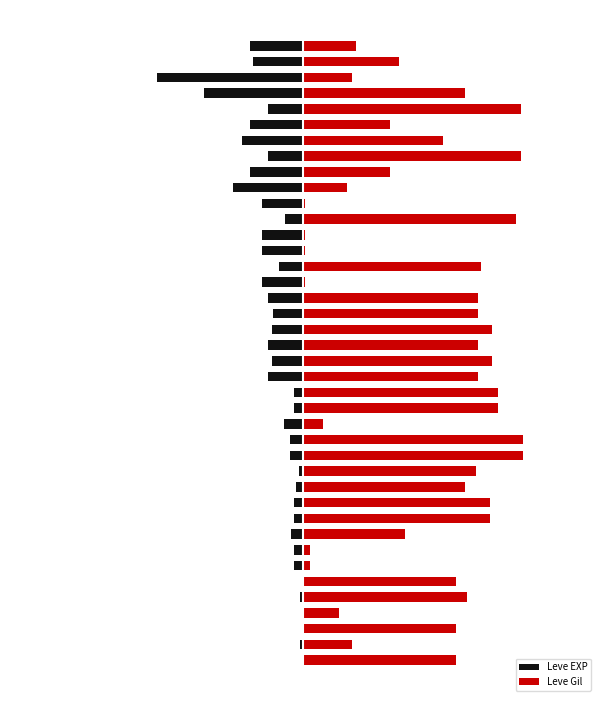

Is it true that Leve EXP equals -63.0 at 35?

False